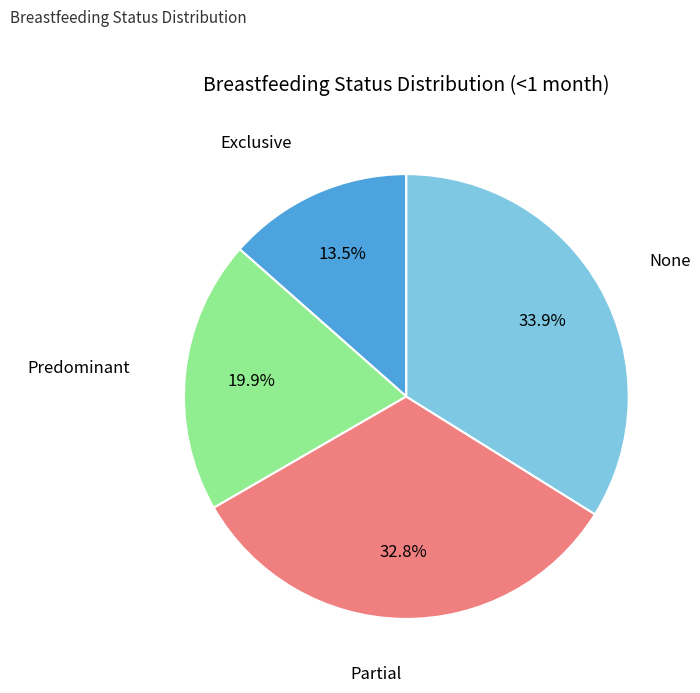

Does any single category account for the majority?

No